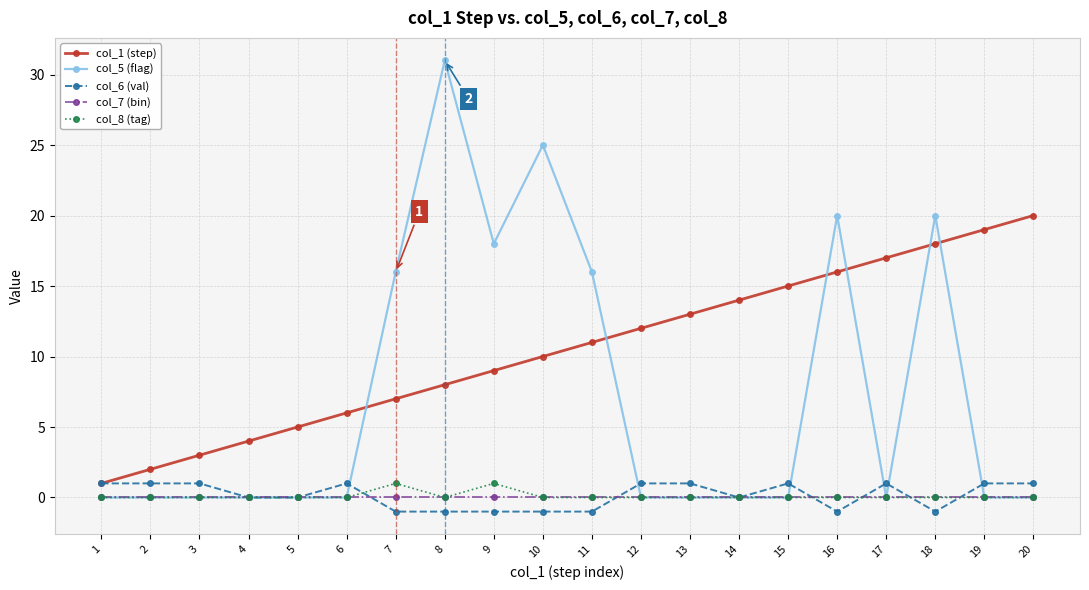

Is the value of col_7 (bin) at 14 greater than the value of col_8 (tag) at 9?

No